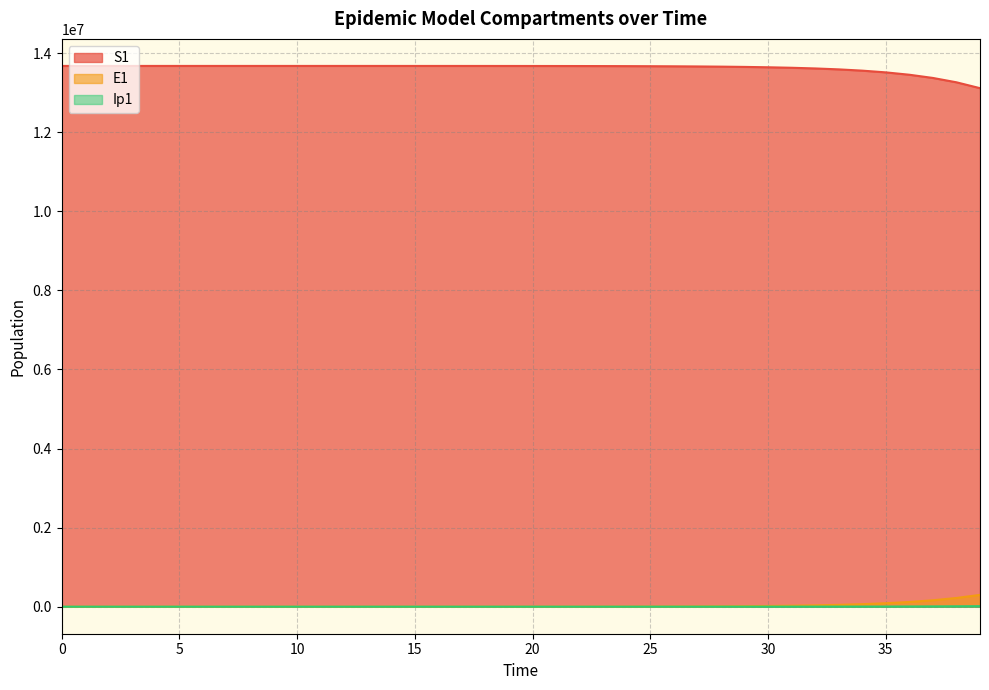

True or false: Ip1 has more than 2 points higher than both neighbors.

False